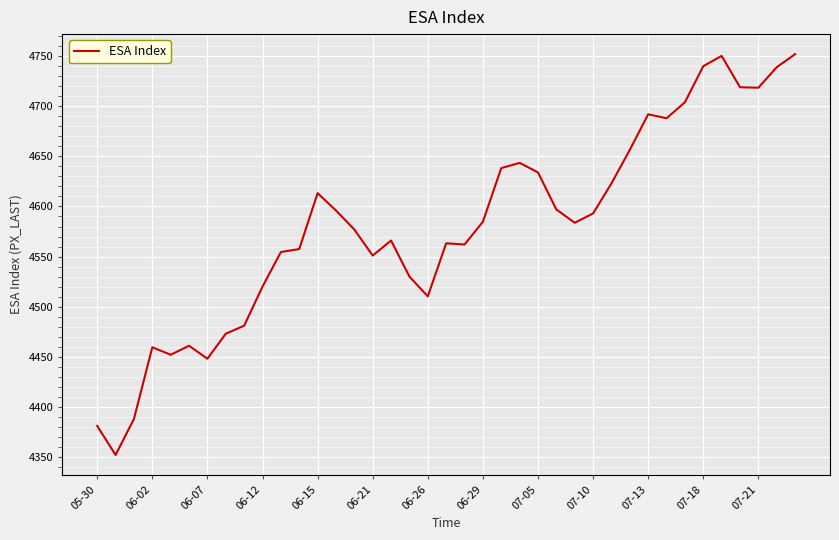

What is the difference between the maximum and minimum values?

400.0